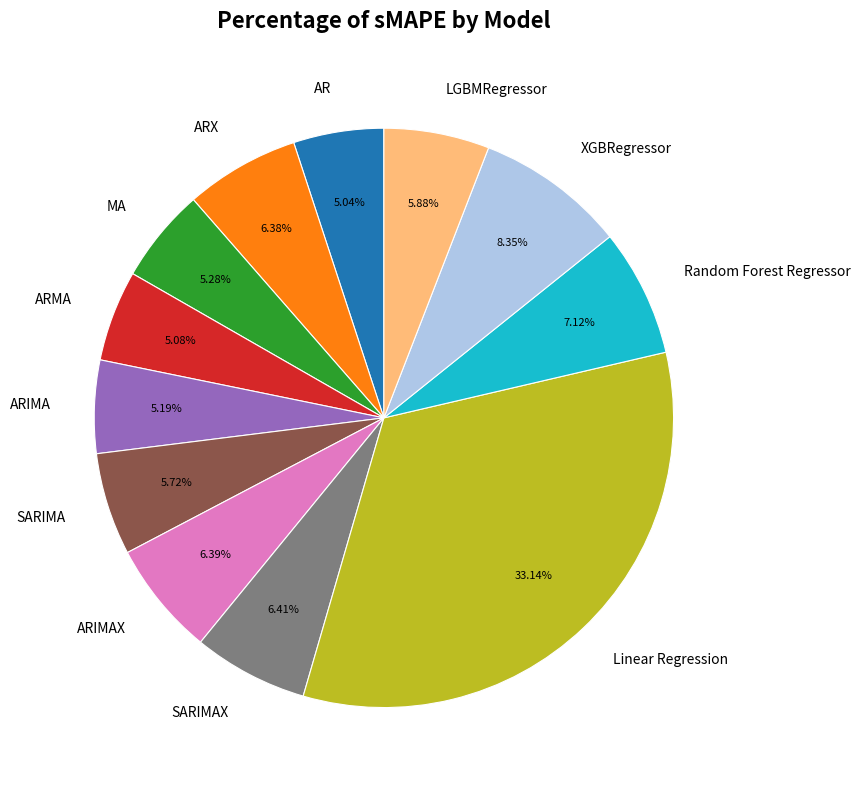

Between ARIMA and SARIMA, which is larger?

SARIMA